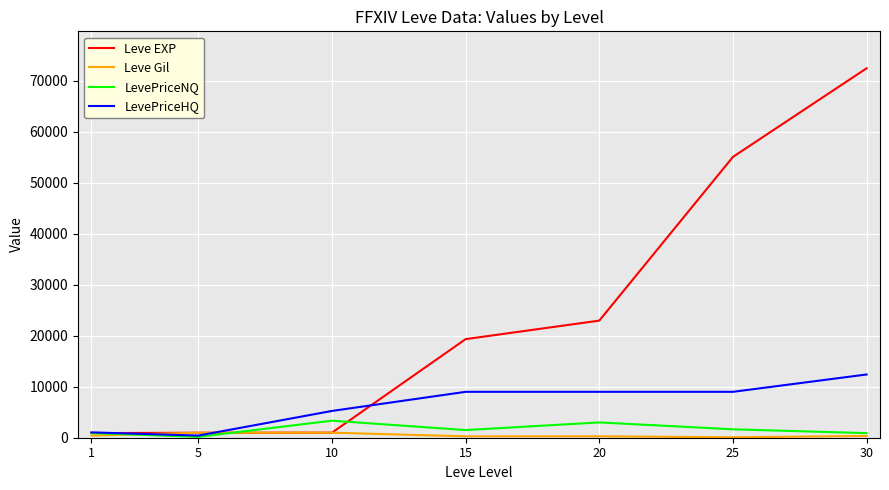

What are all the series names shown in the legend?

Leve EXP, Leve Gil, LevePriceNQ, LevePriceHQ